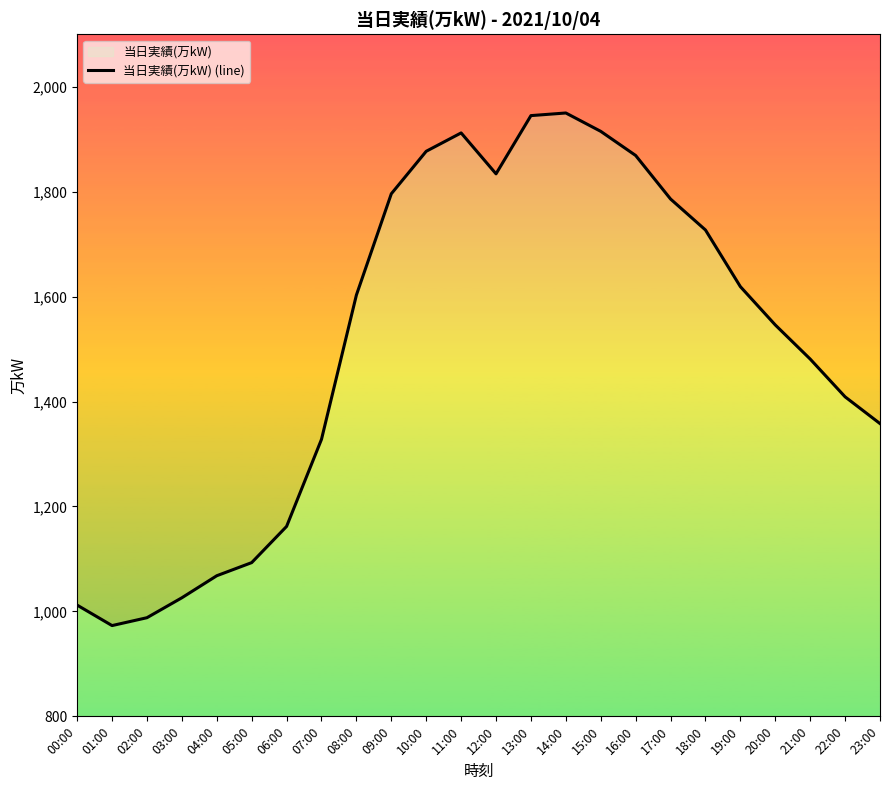

List the labels in order of value, smallest first.

01:00, 02:00, 00:00, 03:00, 04:00, 05:00, 06:00, 07:00, 23:00, 22:00, 21:00, 20:00, 08:00, 19:00, 18:00, 17:00, 09:00, 12:00, 16:00, 10:00, 11:00, 15:00, 13:00, 14:00